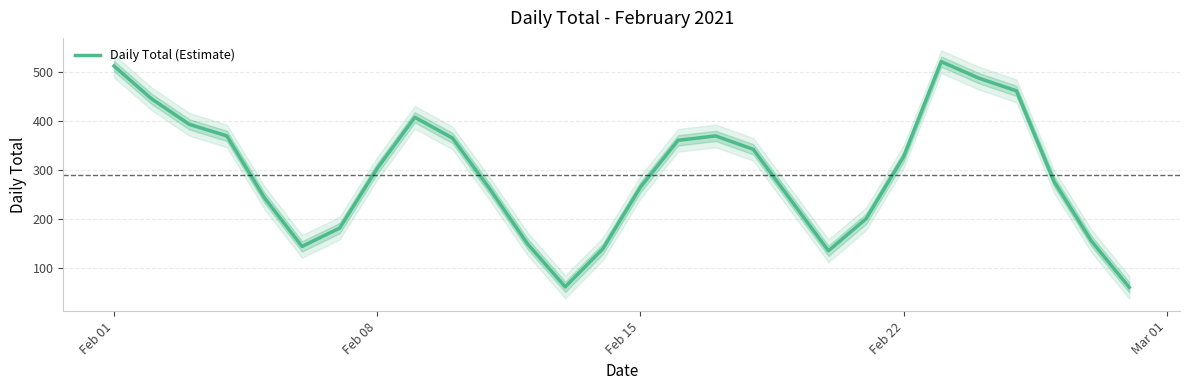

How many values exceed 304?

13